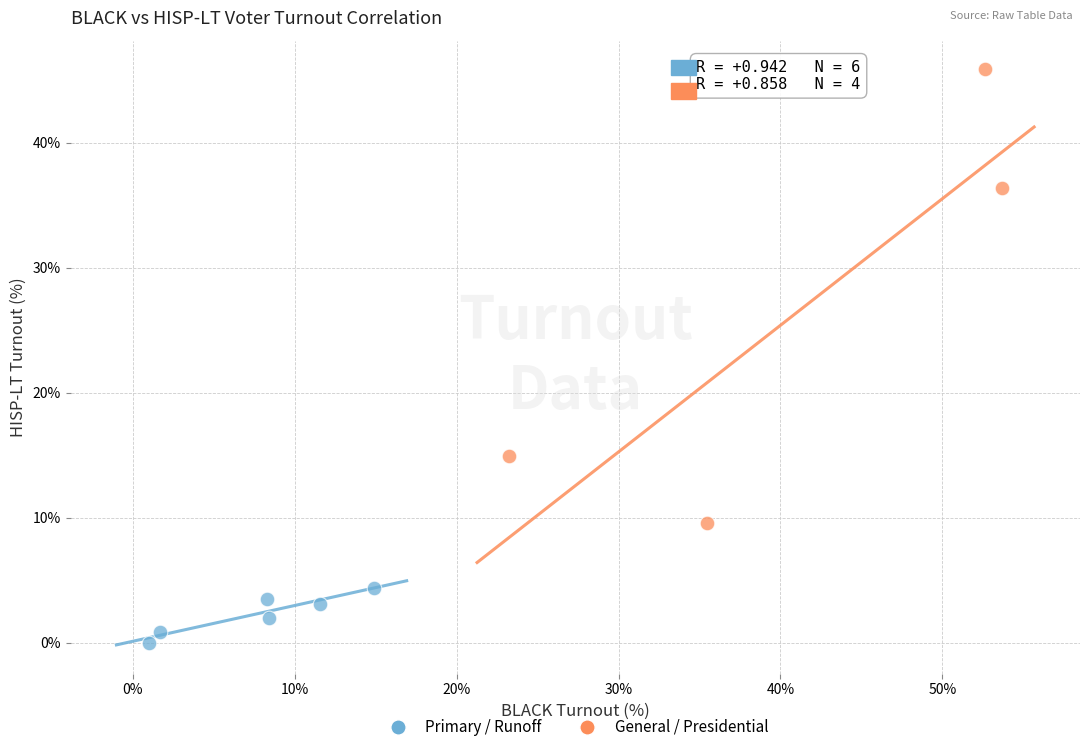

What are all the series names shown in the legend?

Primary / Runoff, General / Presidential